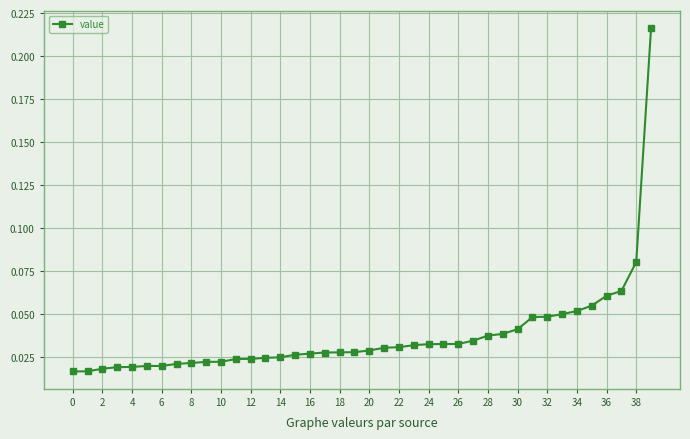

Is it true that the value at 22 is 0.1?

False